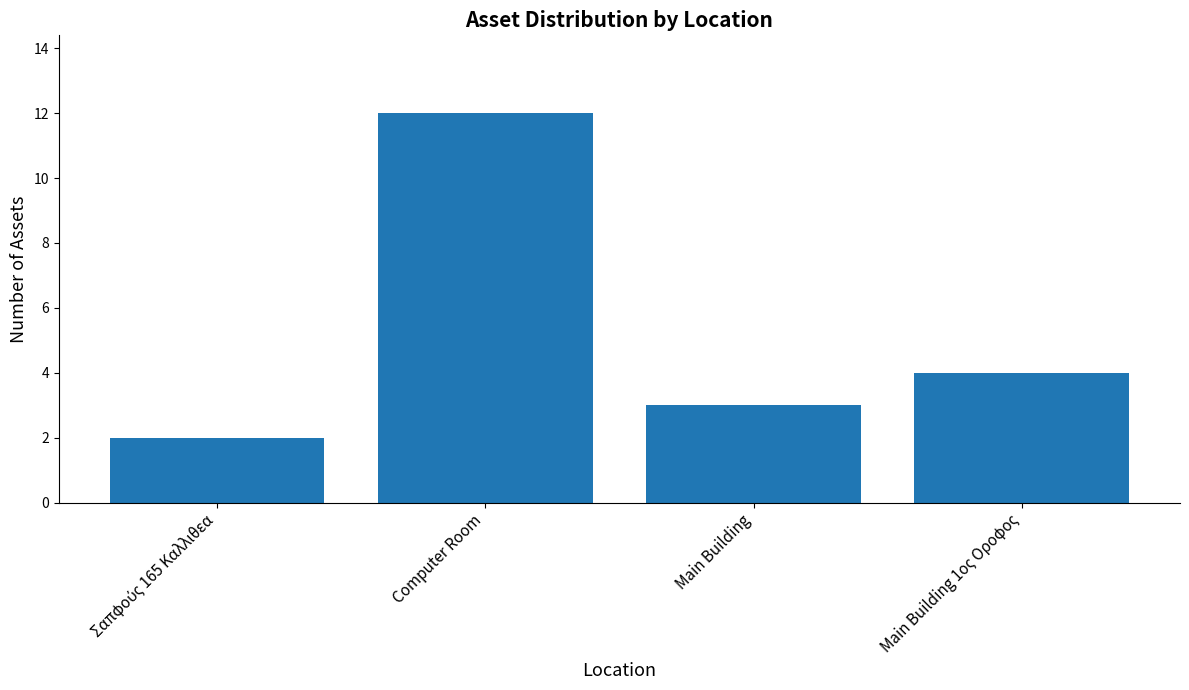

Between Computer Room and Main Building, which is larger?

Computer Room